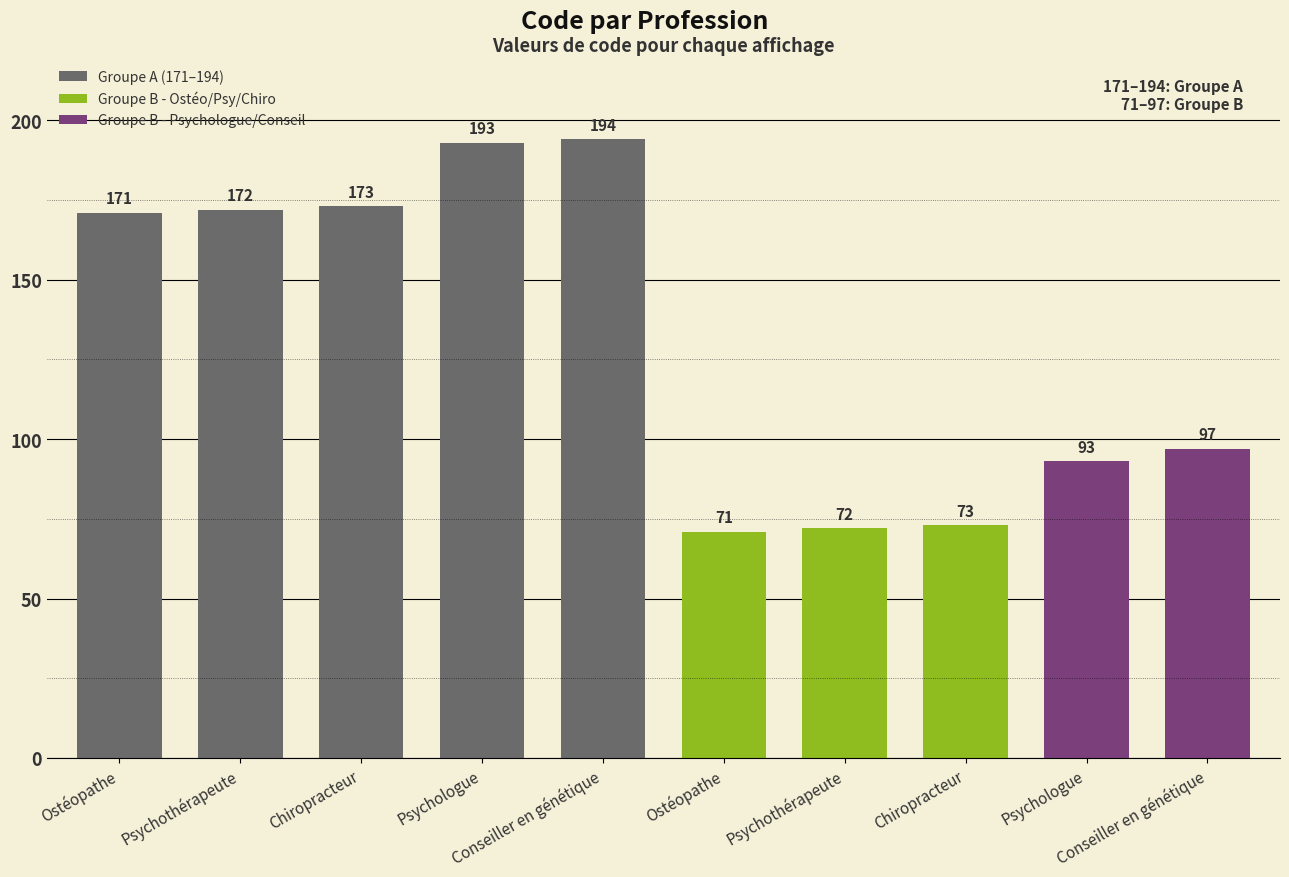

Which label corresponds to the smallest value in the chart?

Ostéopathe